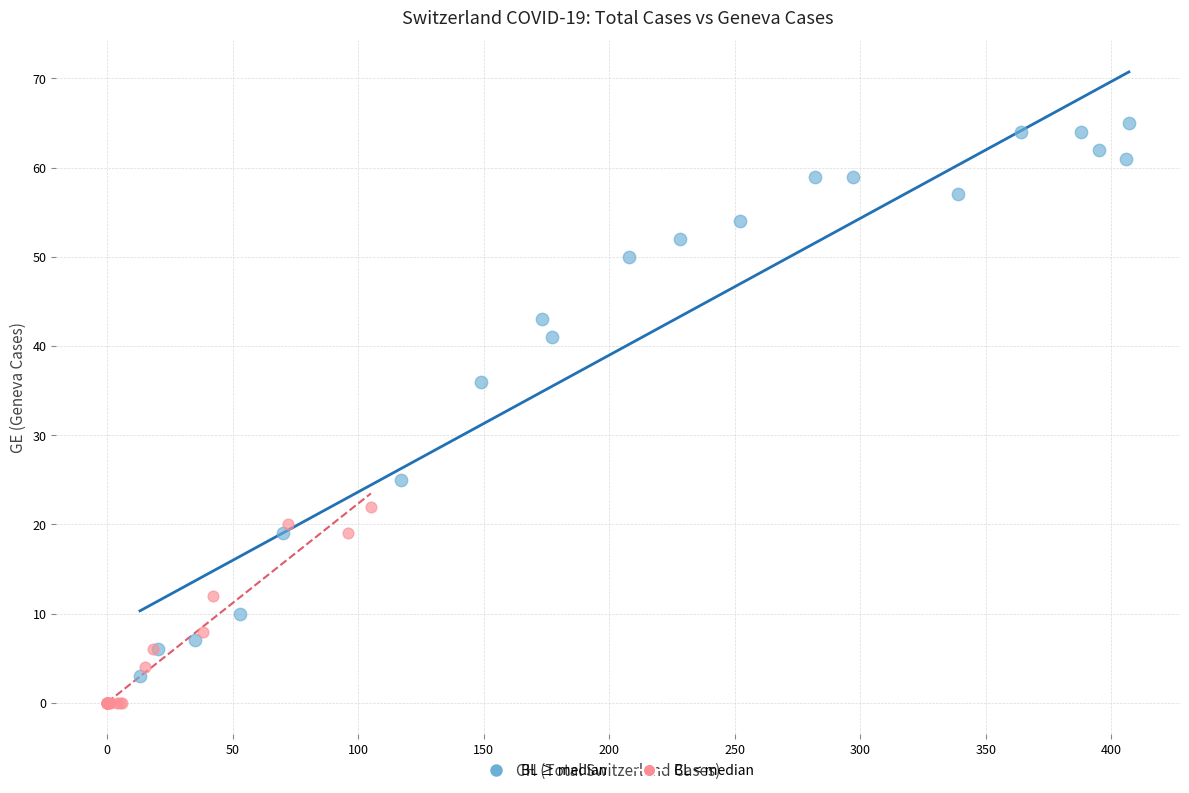

Which series has the largest Y range (max minus min)?

BL ≥ median